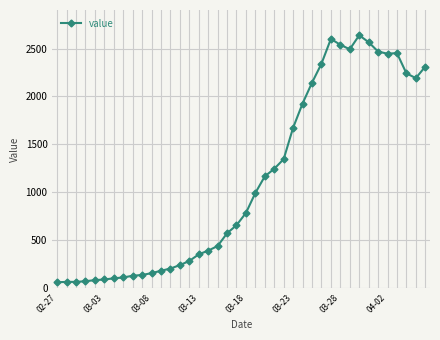

What is the smallest value displayed?

61